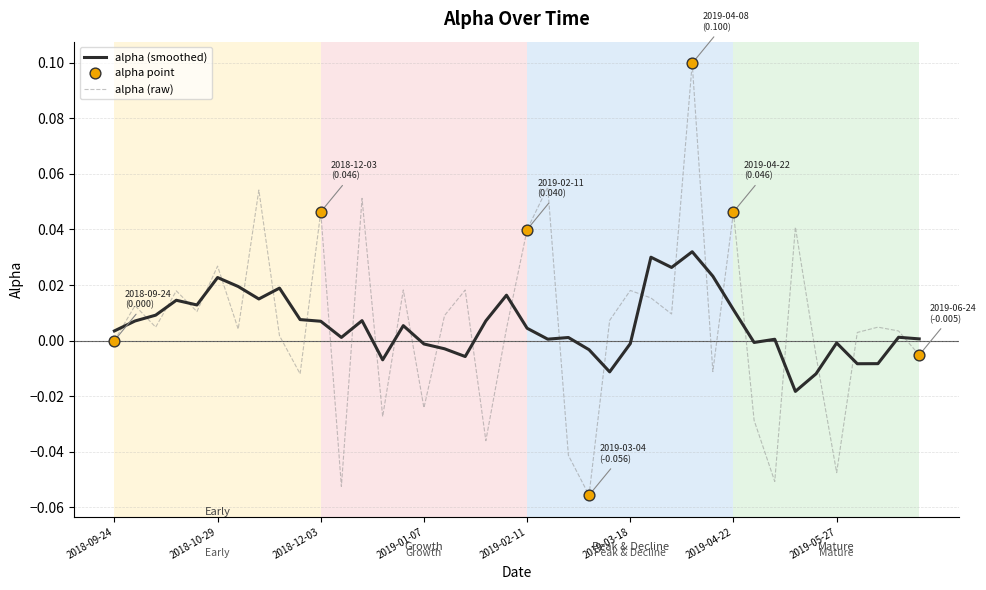

Which series has the widest spread of values?

alpha (raw)